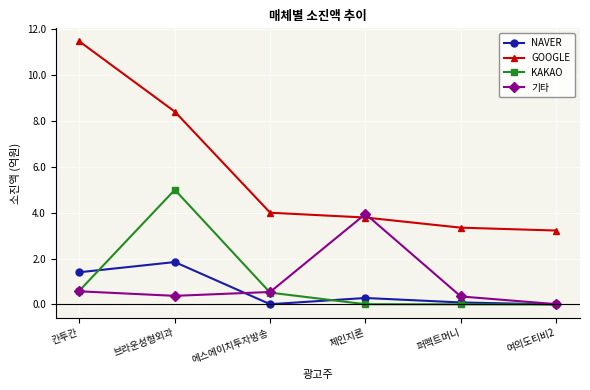

Is it true that KAKAO equals 0.5 at 에스에이치투자방송?

True